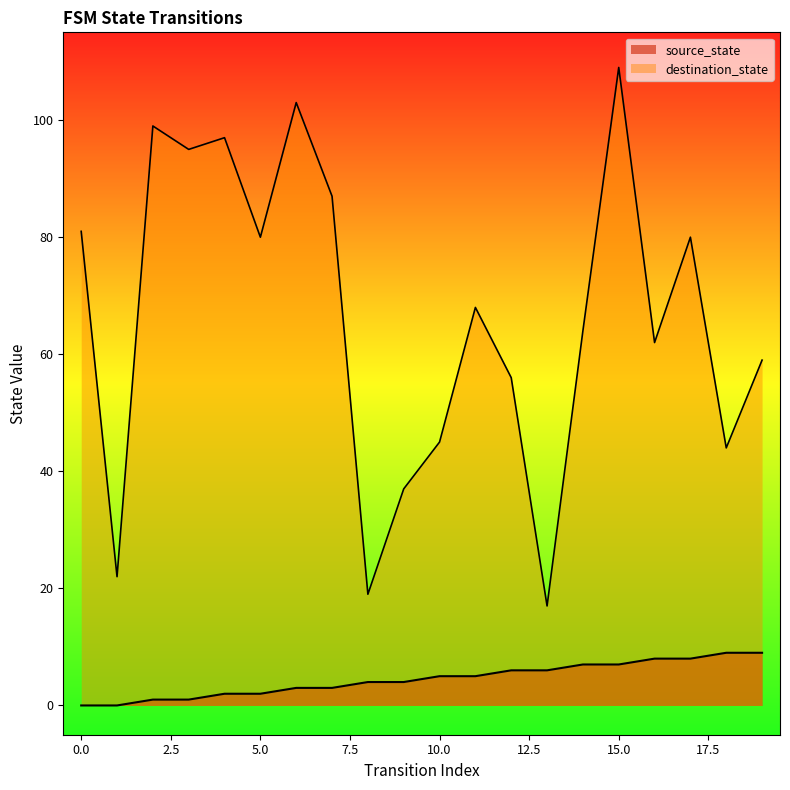

True or false: destination_state and source_state cross at least once.

False